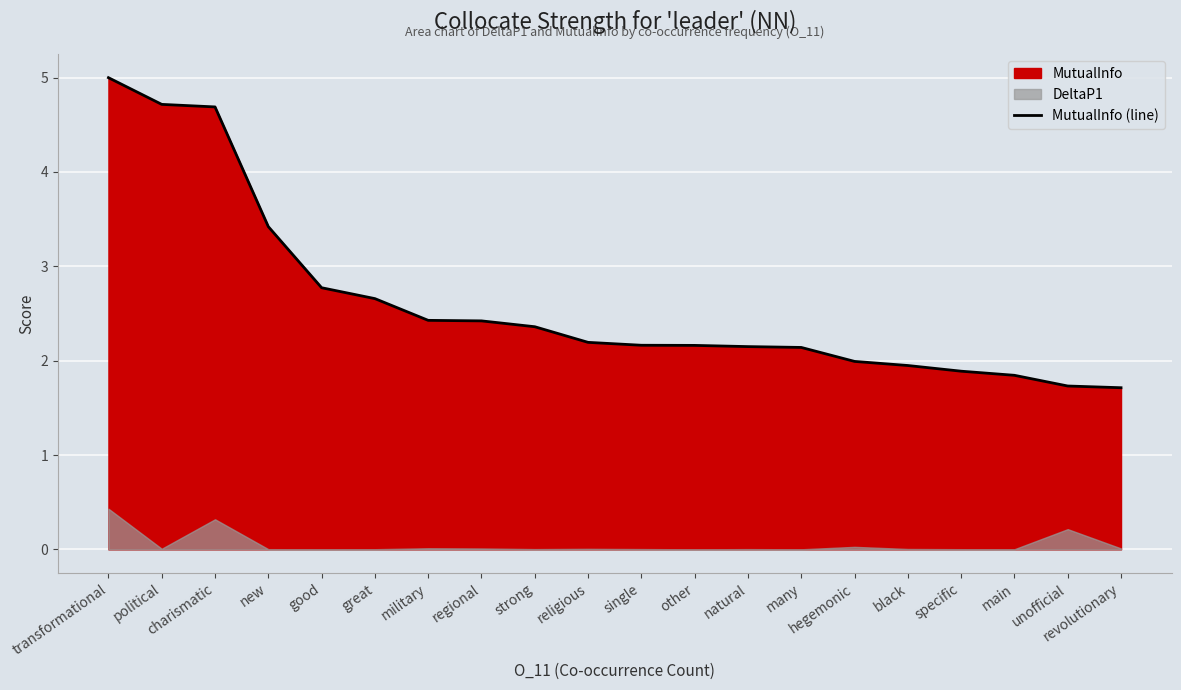

The value at hegemonic is 2.0. True or false?

True